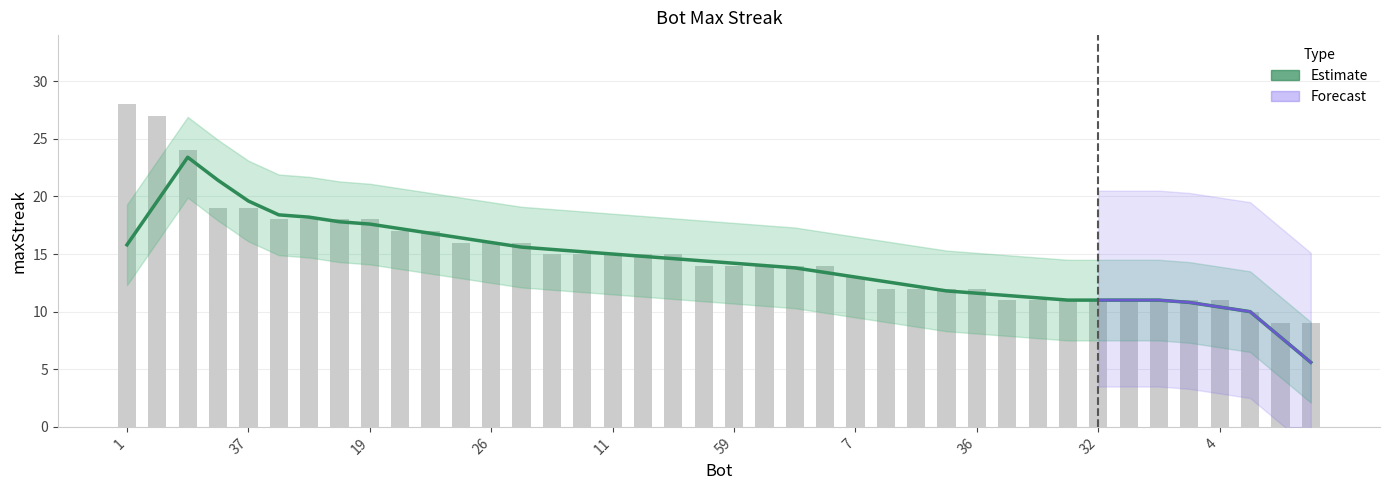

How many data points are less than 14?

18